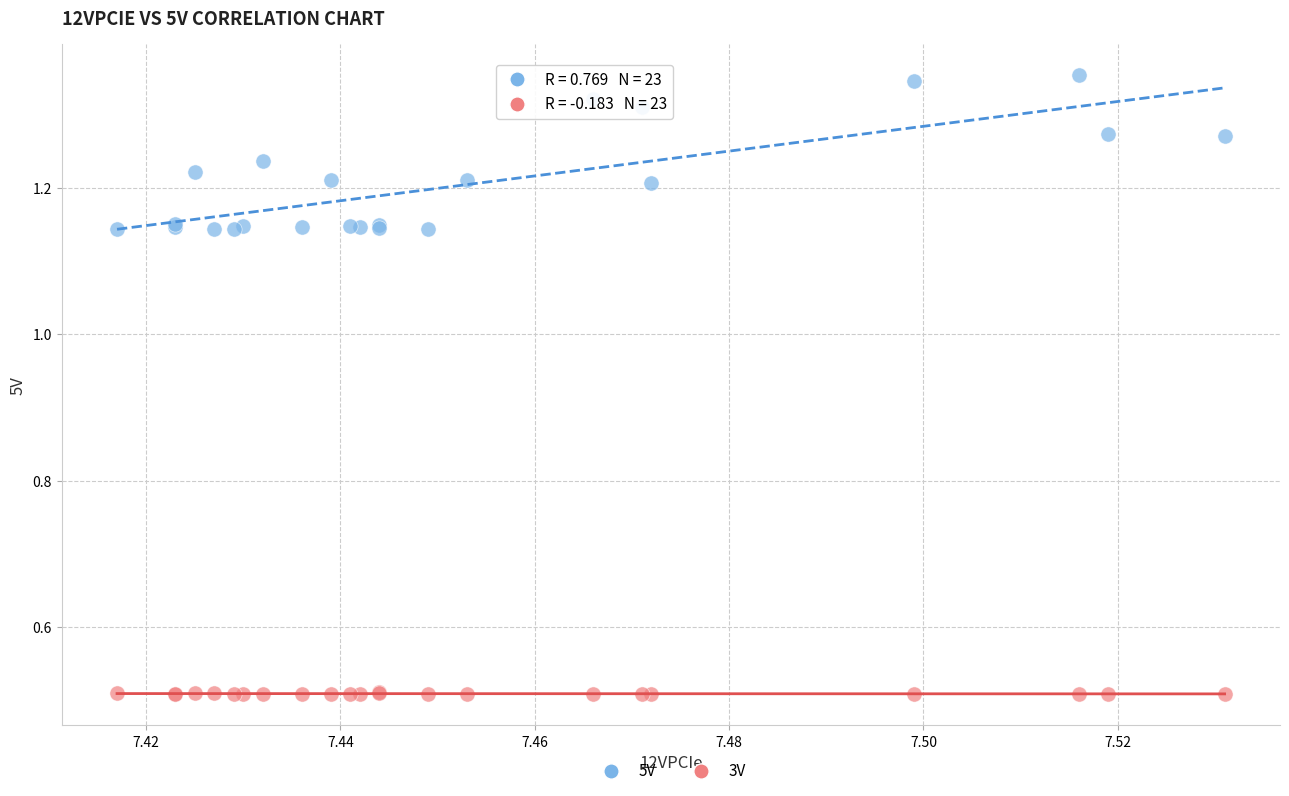

Which series contains the lowest Y value?

3V